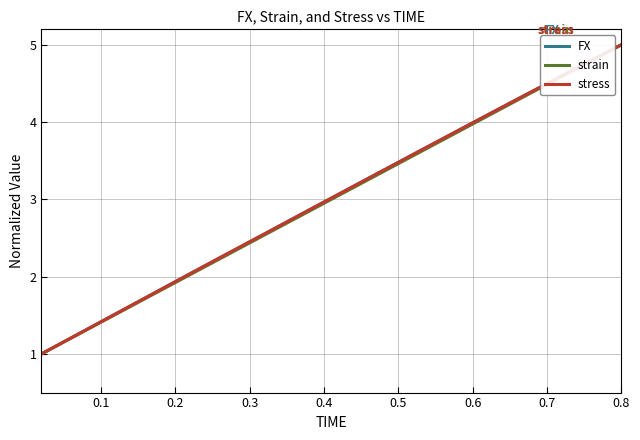

Does the chart have visible grid lines?

Yes